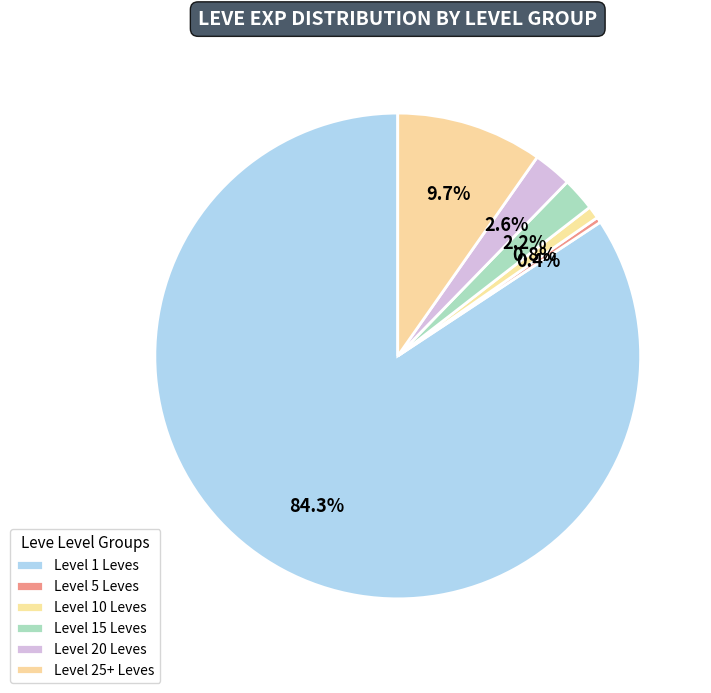

Count the number of slices in the pie.

6